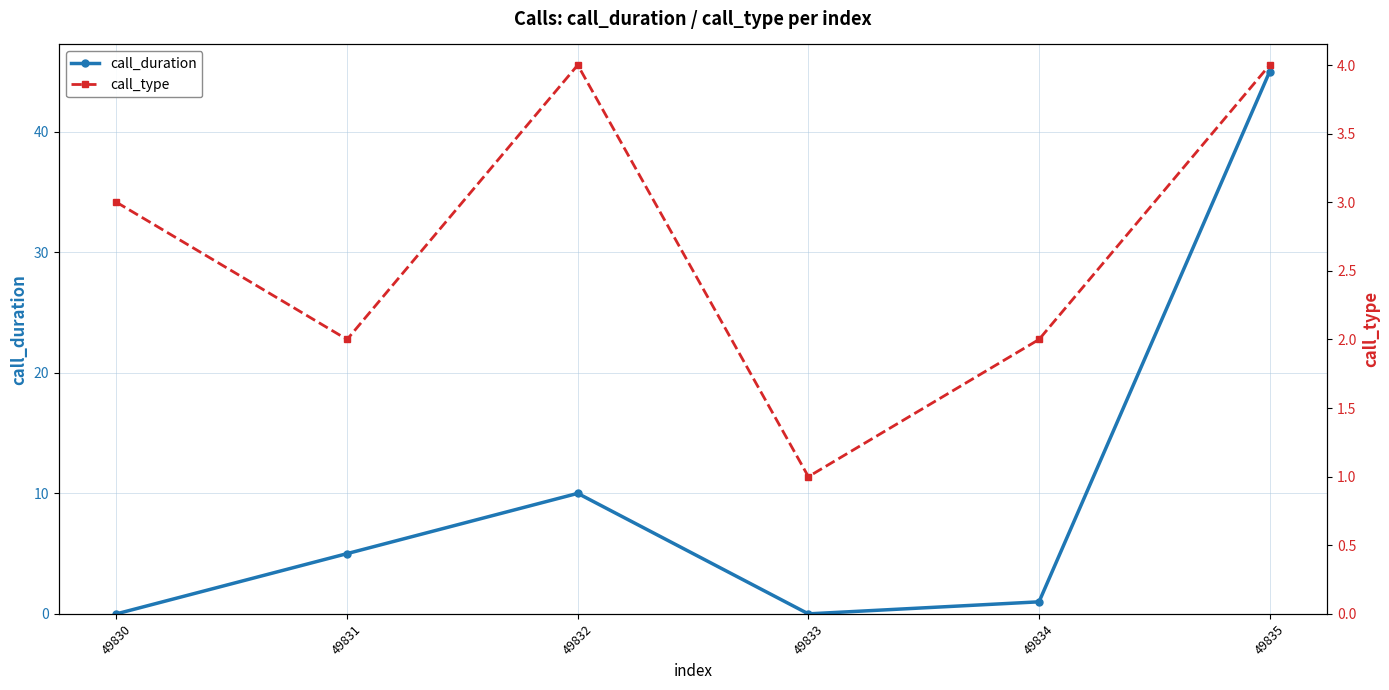

Rank the series by their maximum value, from highest to lowest.

call_duration, call_type